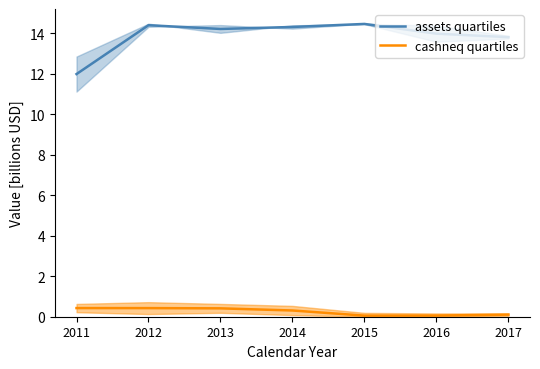

Rank the categories by assets quartiles value from lowest to highest.

2011, 2017, 2016, 2013, 2014, 2012, 2015